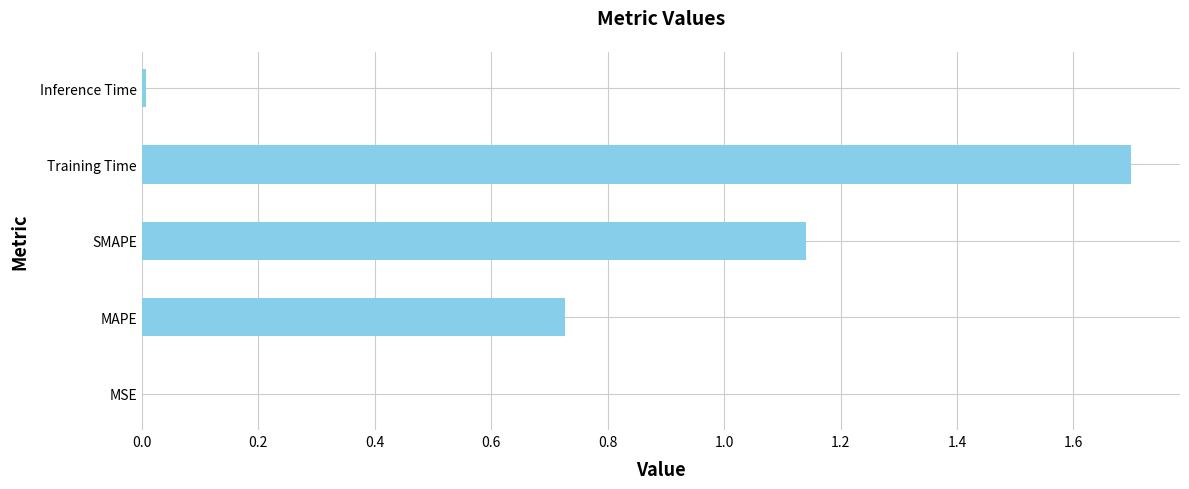

Is it true that the value at Training Time is 0.5?

False